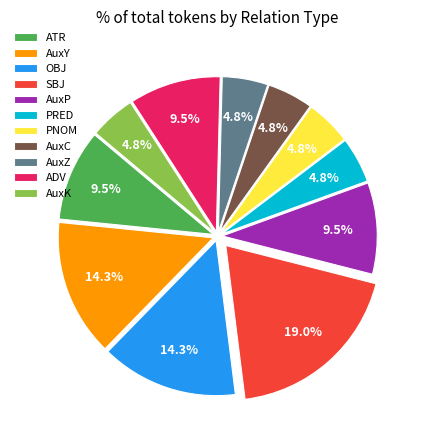

To the nearest percent, what is the average slice percentage?

9%